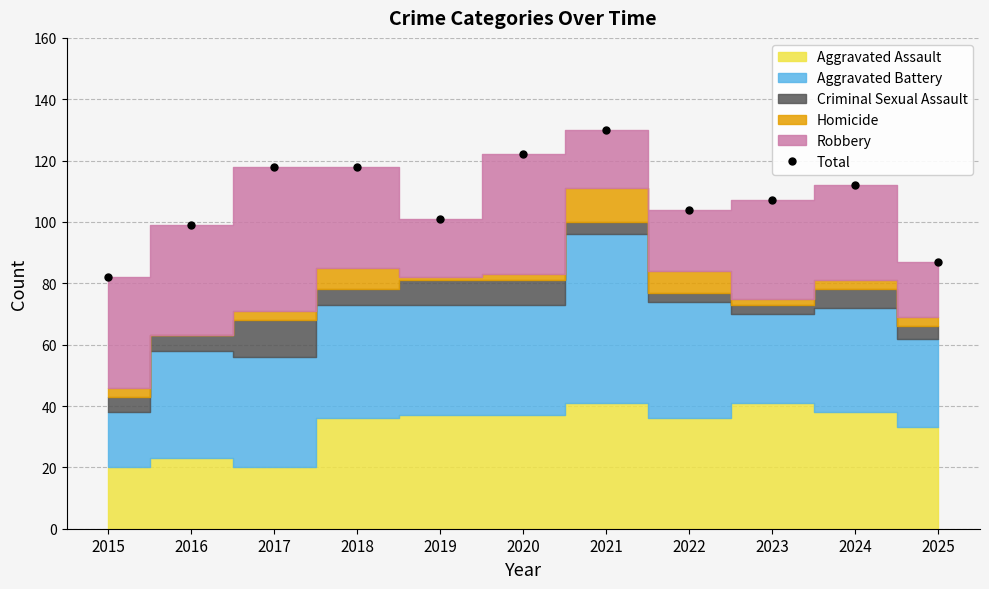

List the labels in order of value, smallest first.

2015, 2025, 2016, 2019, 2022, 2023, 2024, 2017, 2018, 2020, 2021